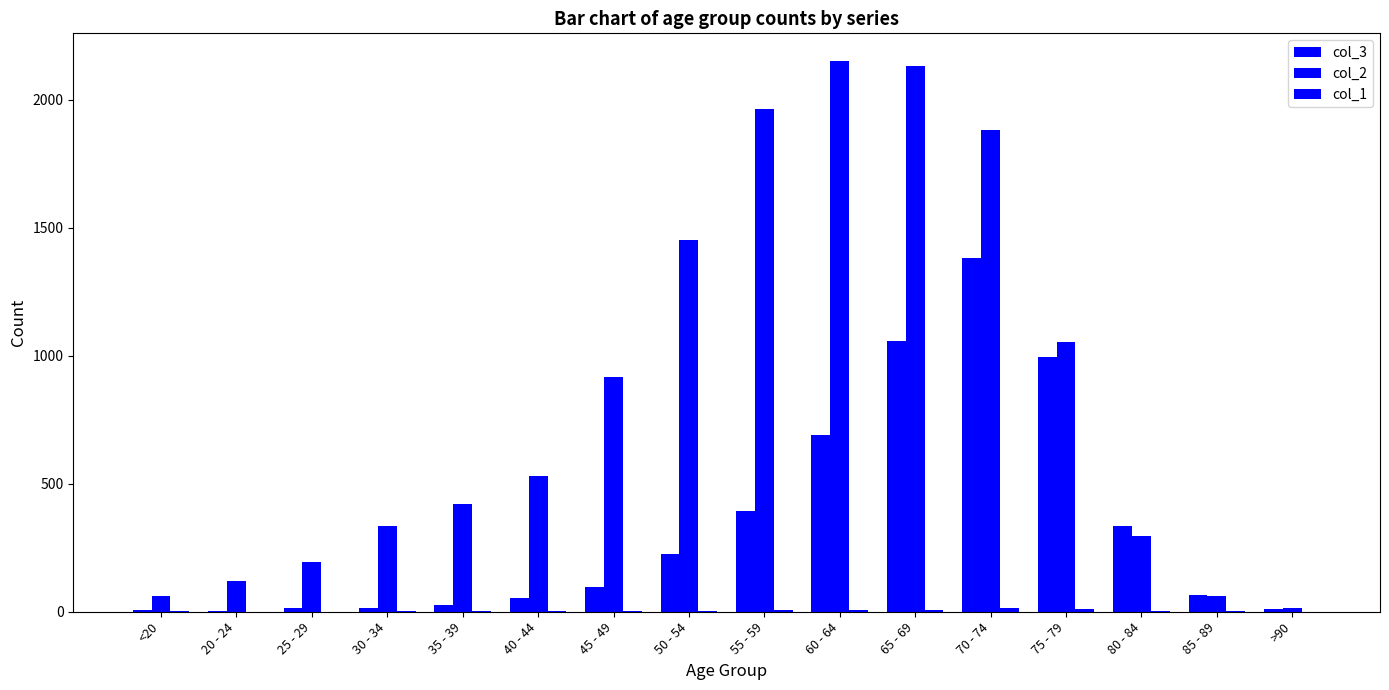

What is the difference between the second highest and minimum values in the col_1 series?

12